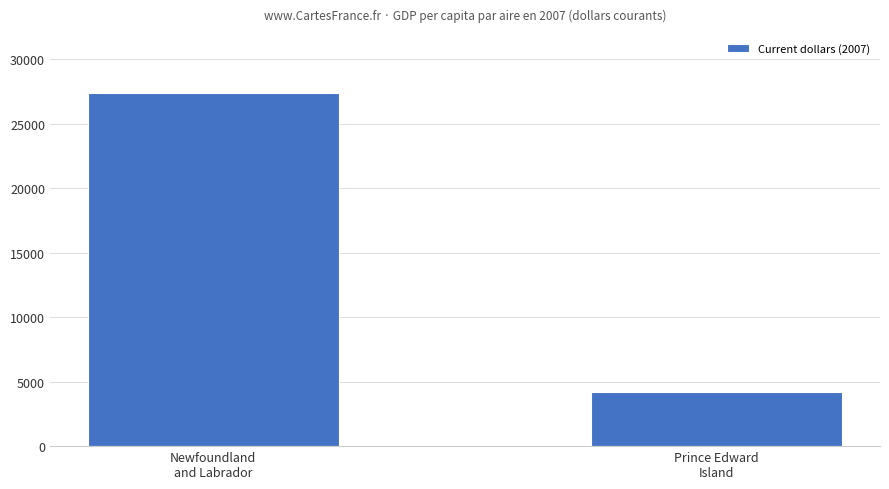

What is the ratio of the value at Prince Edward
Island to the value at Newfoundland
and Labrador?

0.2